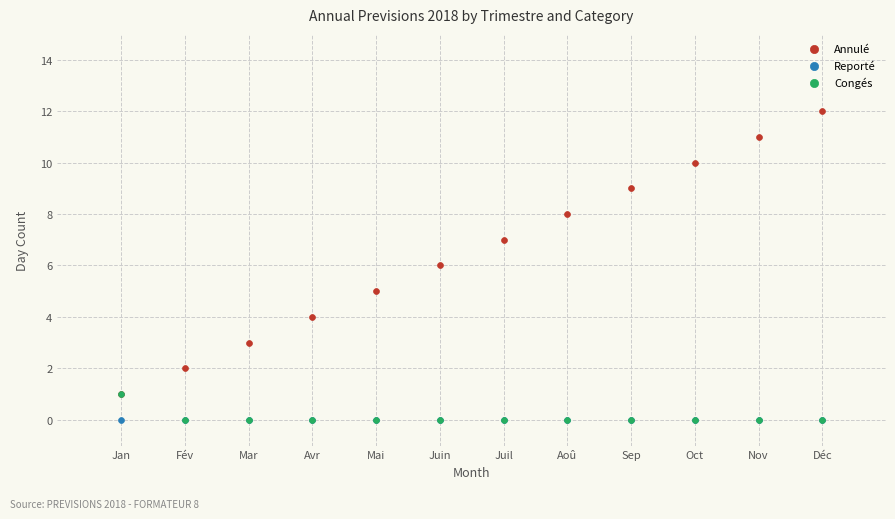

What are all the series names shown in the legend?

Annulé, Reporté, Congés